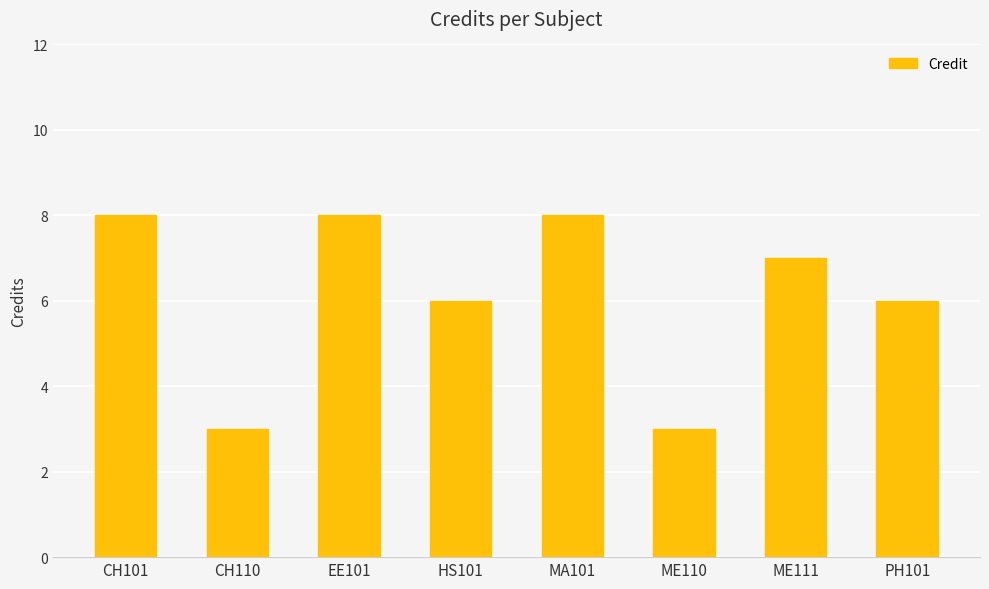

Approximately how many times larger is the value at EE101 compared to ME111?

1.1